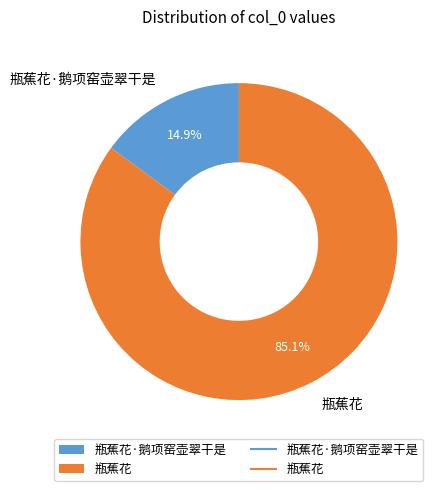

Does 瓶蕉花 account for over 50% of the chart?

Yes